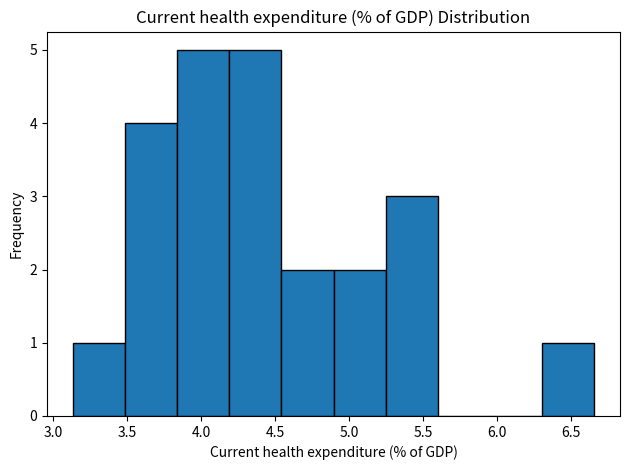

Reading left to right, transcribe this chart: for each bar, give the range it covers on the x-axis and its height. Neither the bar edges nor the heights are printed on the chart, so give them approximately, as read against the axes.

3.15 to 3.50: 1
3.50 to 3.85: 4
3.85 to 4.20: 5
4.20 to 4.55: 5
4.55 to 4.90: 2
4.90 to 5.25: 2
5.25 to 5.60: 3
5.60 to 5.95: 0
5.95 to 6.30: 0
6.30 to 6.65: 1